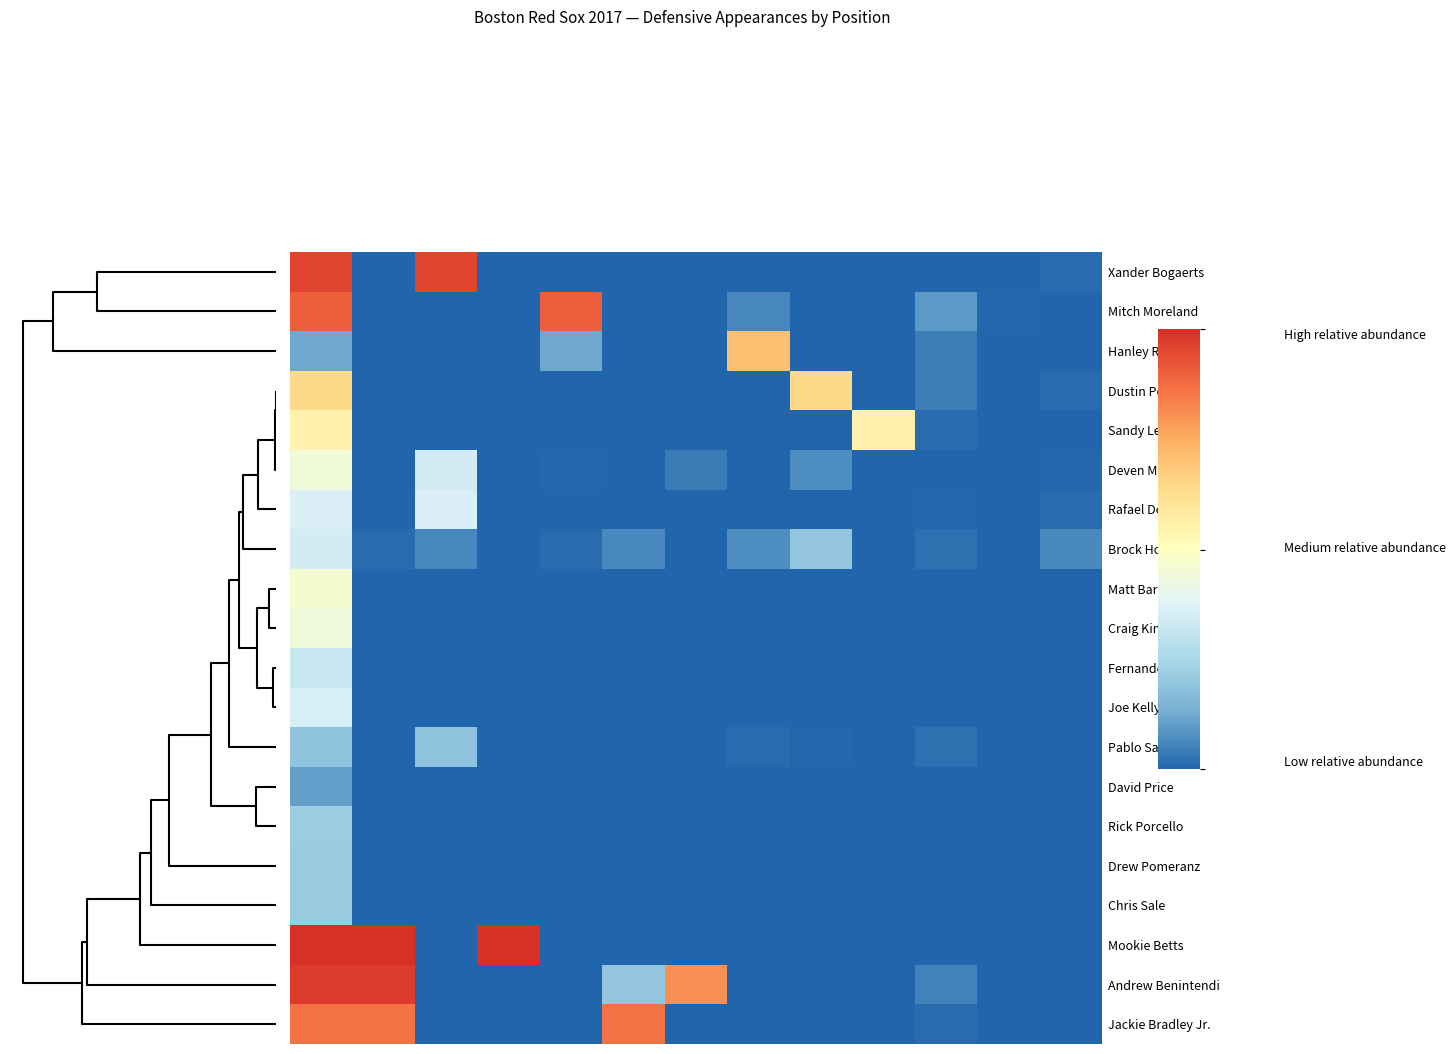

How many categories are shown in the chart?

13